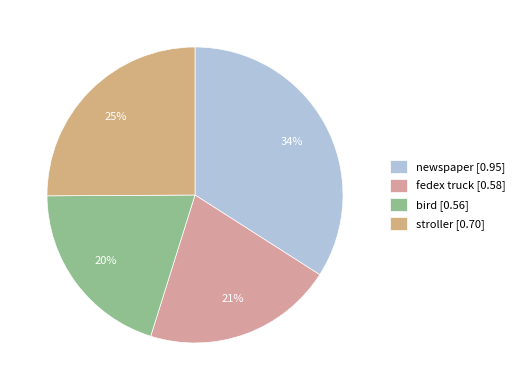

What is the change in value from fedex truck to stroller?

+0.1